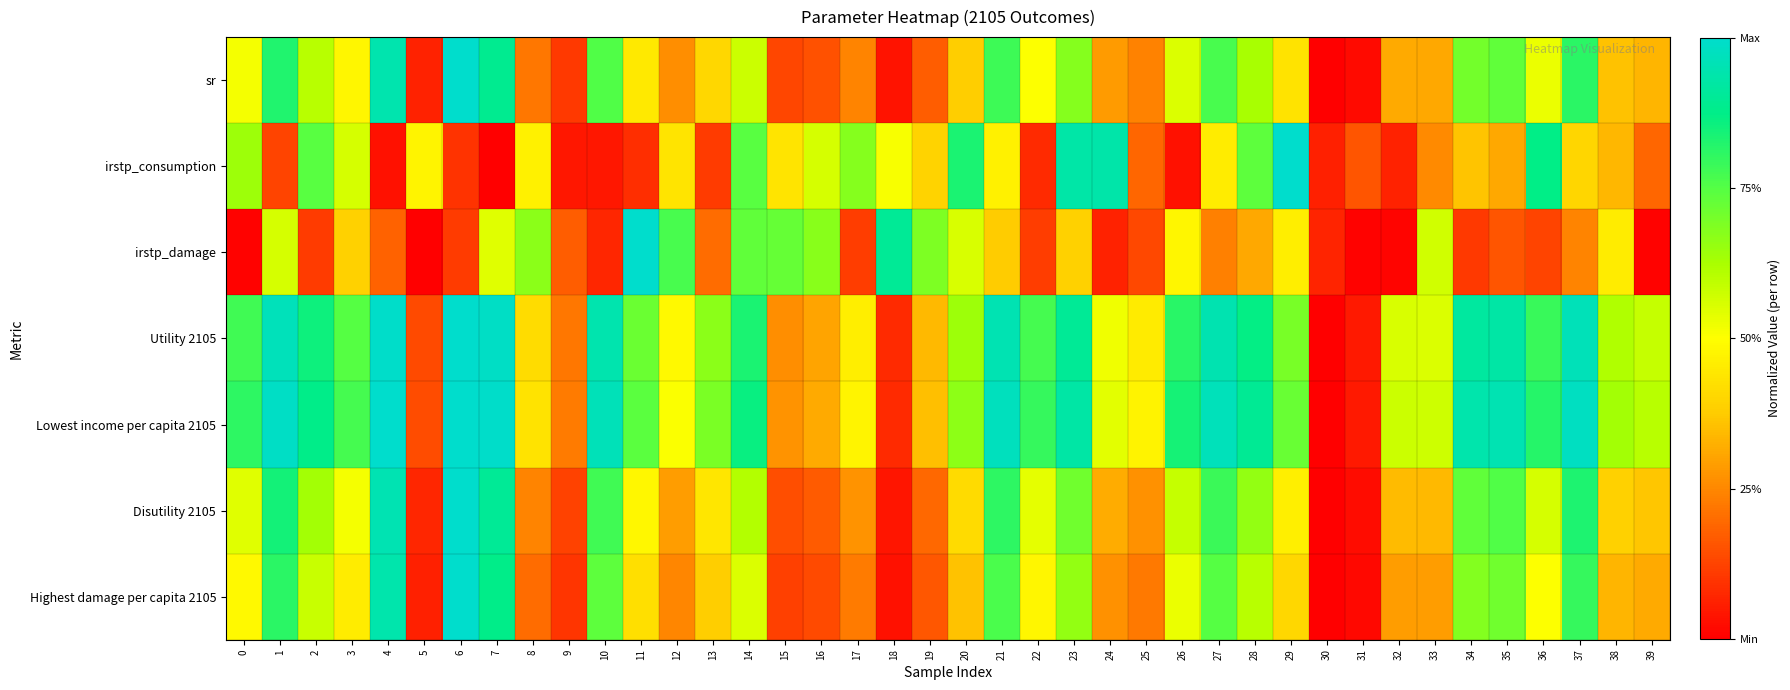

What is the total value across all series at 39?

2.4